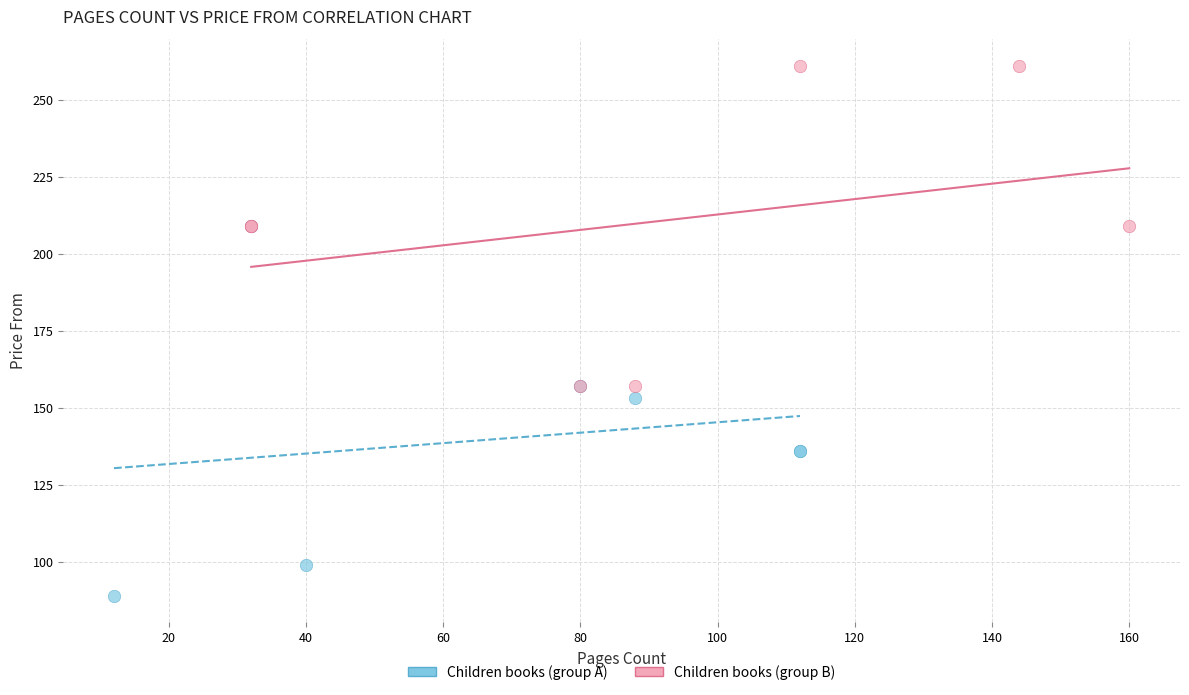

What are all the series names shown in the legend?

Children books (group A), Children books (group B)